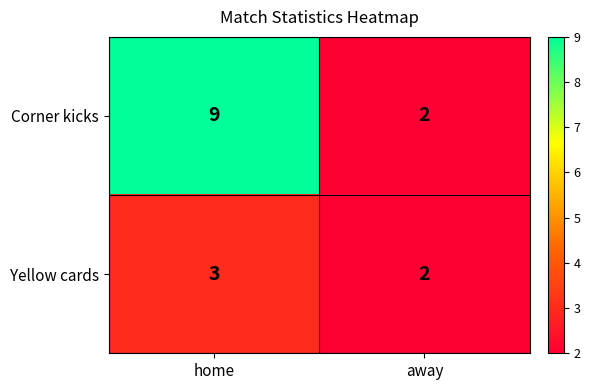

Is it true that Corner kicks equals 1 at away?

False